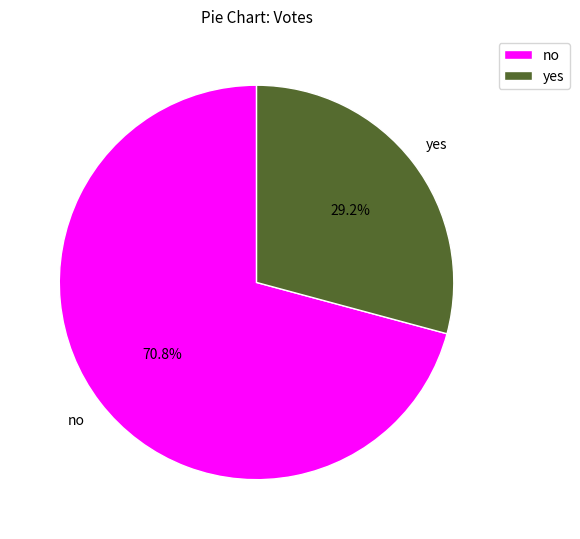

Which has a higher value, no or yes?

no